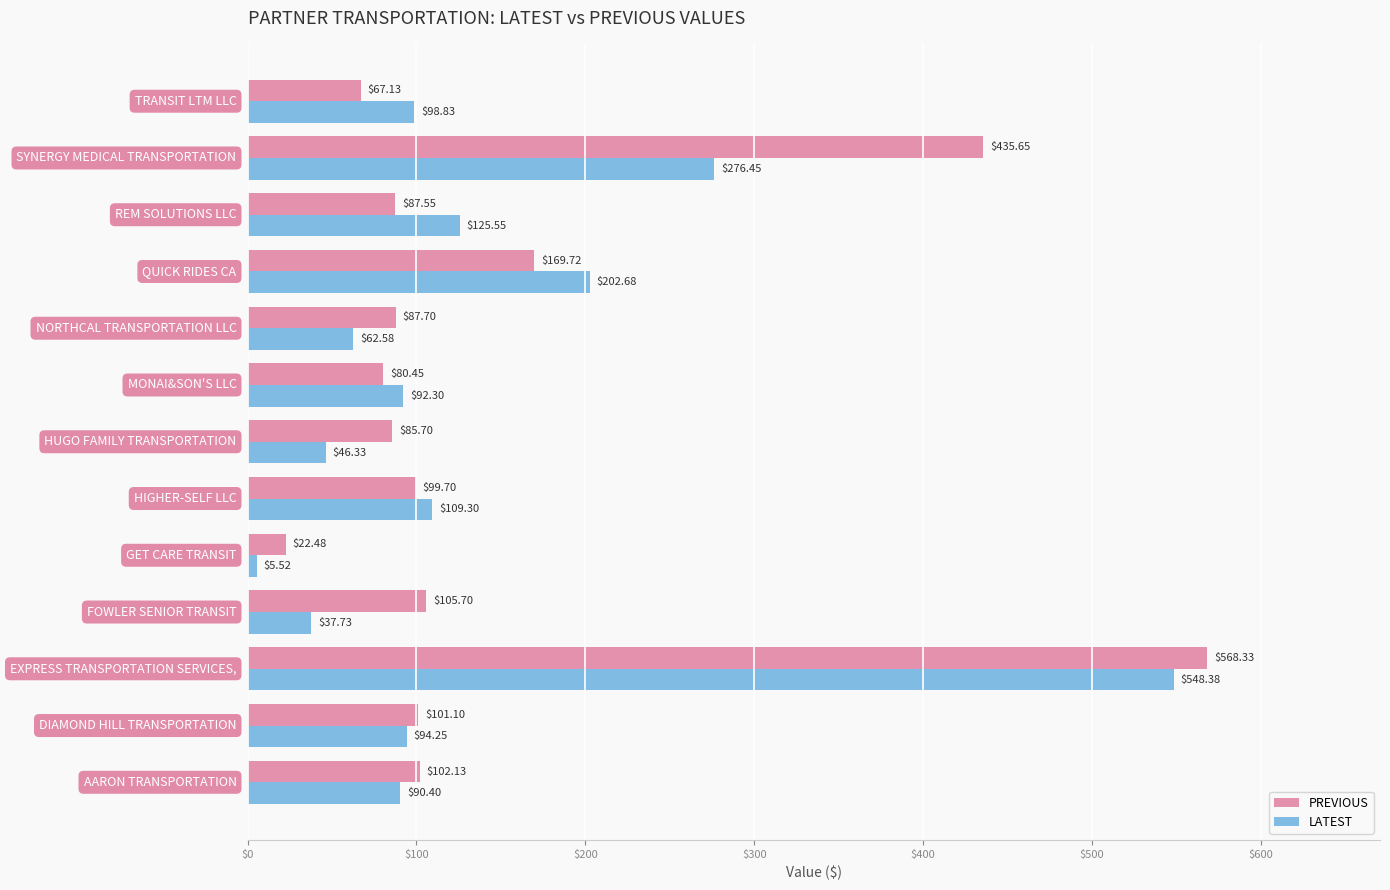

Which series has the largest total across all categories?

PREVIOUS